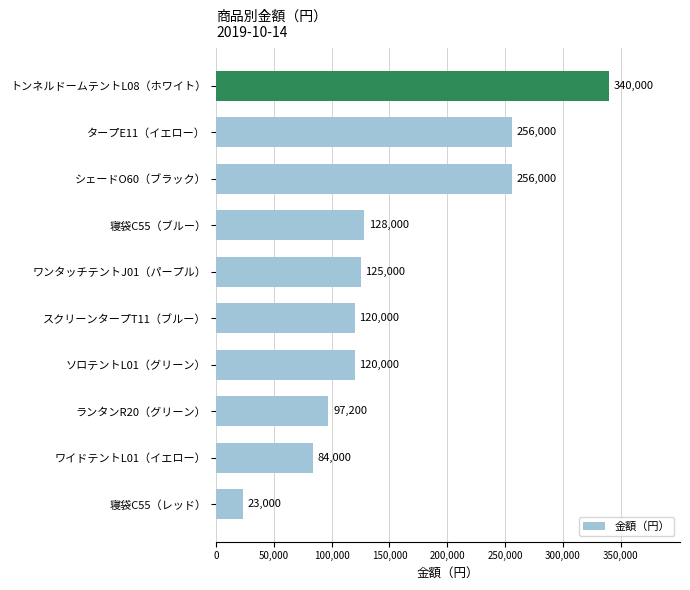

How many bars are there in total?

10